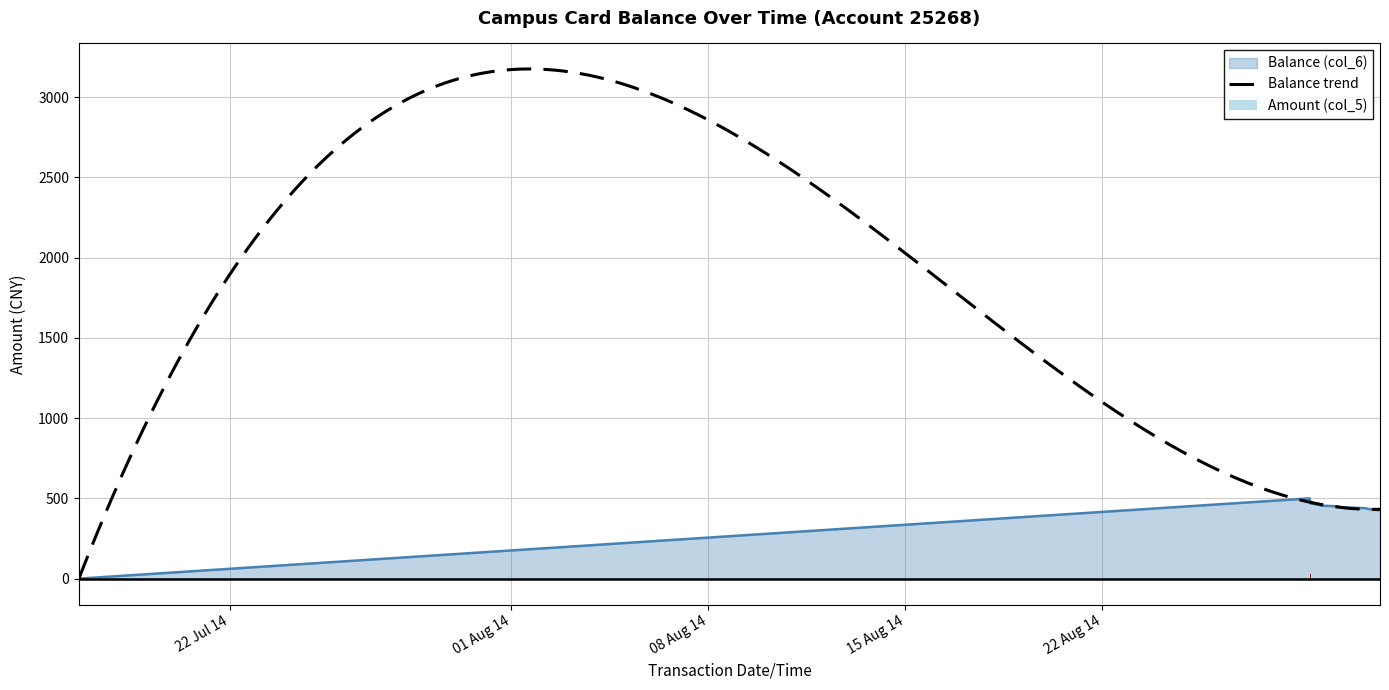

What is the maximum value for Balance (col_6)?

500.0